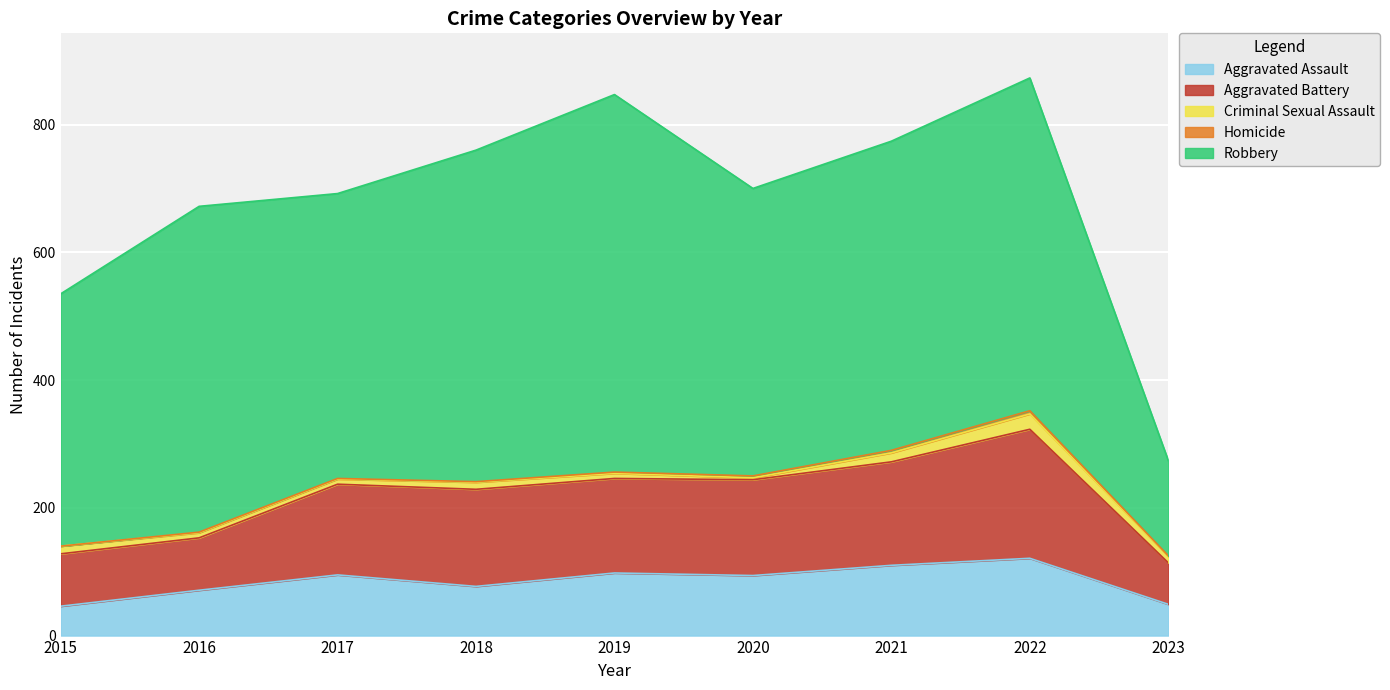

What is the sum of the Robbery values at 2016 and 2018?

1029